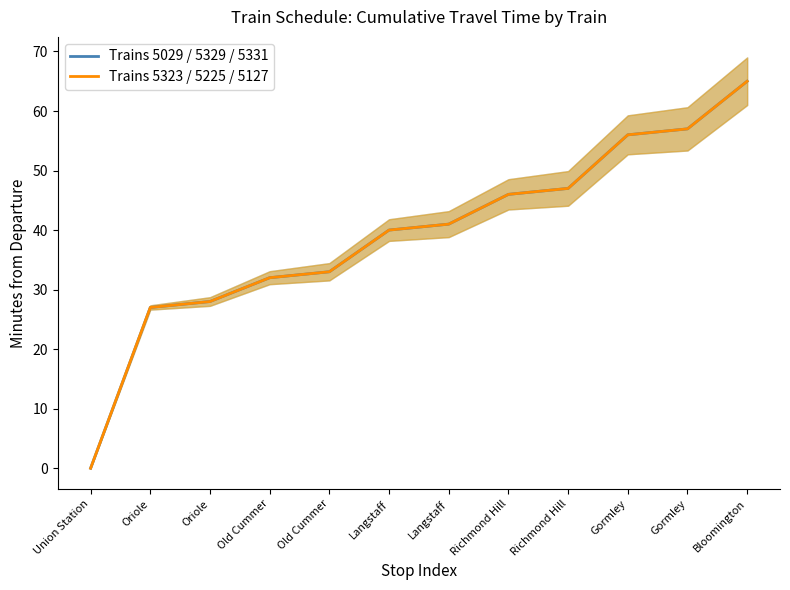

At how many categories does at least one series exceed 16?

11